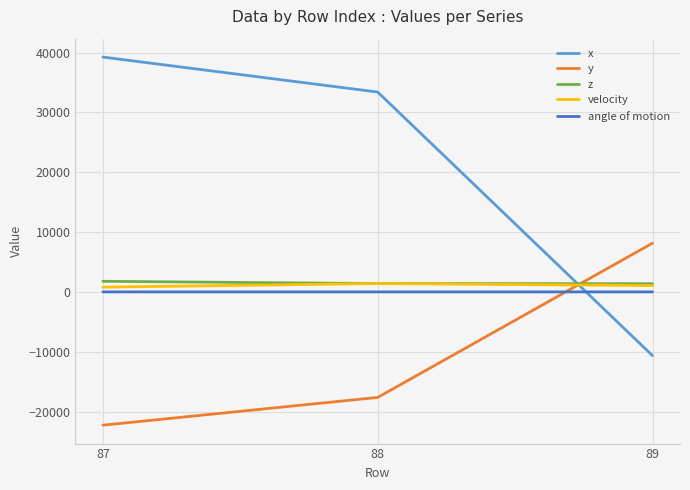

Between 88 and 89, which series saw the biggest shift?

x